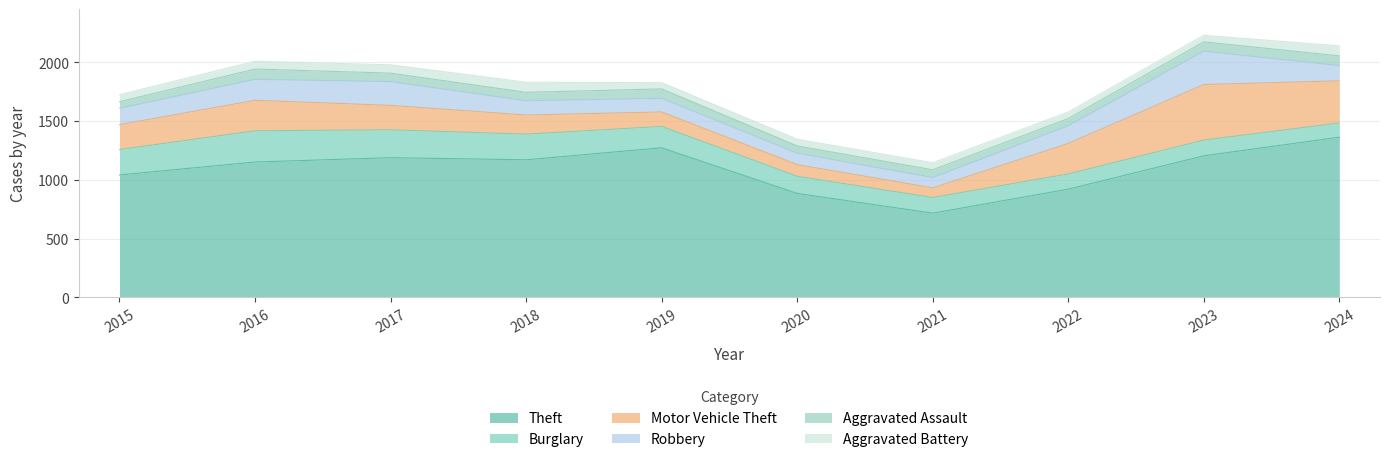

At which label does Theft reach its minimum?

2021